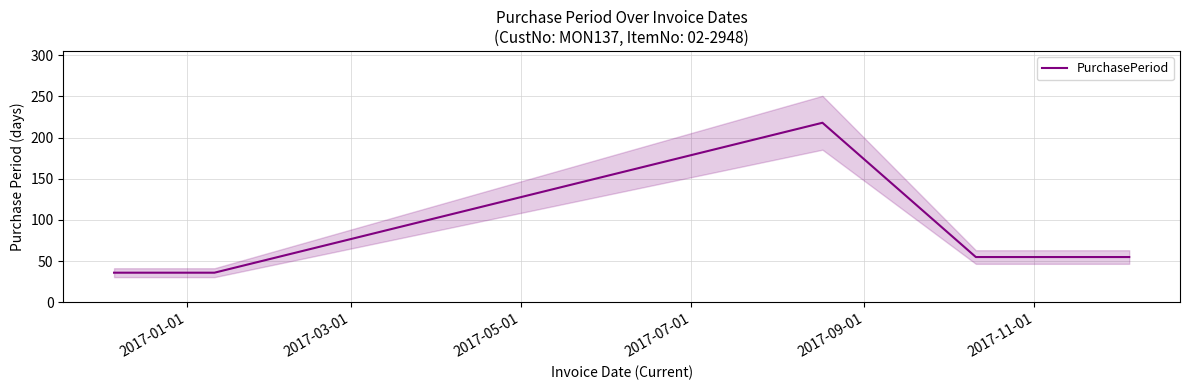

How many series are shown in this chart?

1